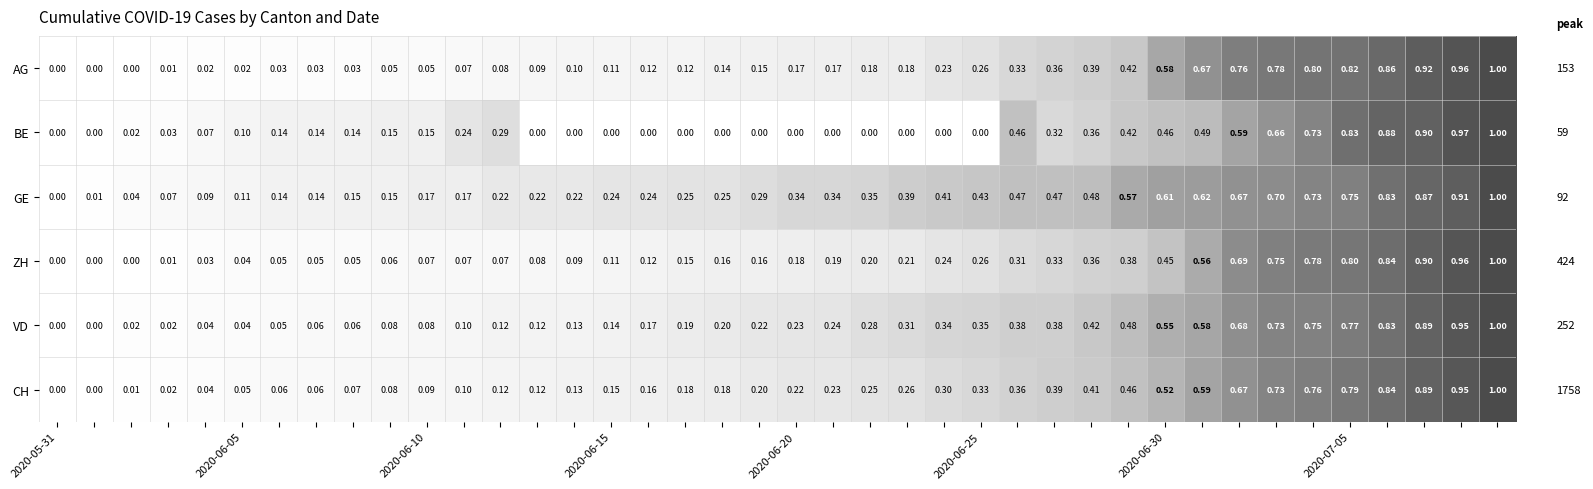

Which series has the largest total across all categories?

GE